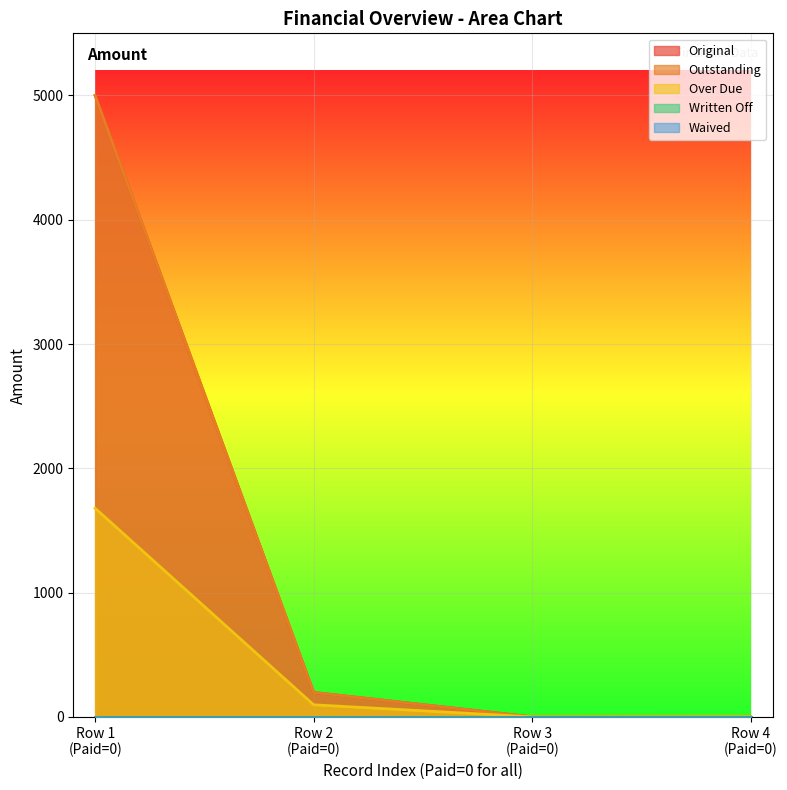

True or false: Outstanding has a value of 97.2 at Row 2 (Paid=0).

False